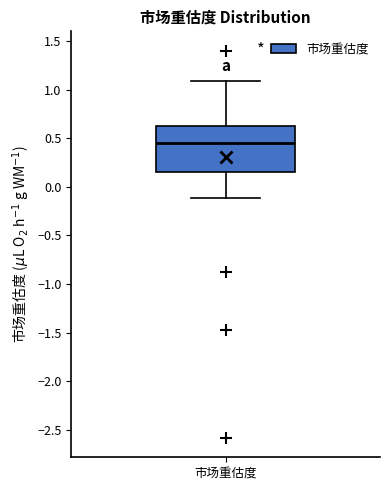

Transcribe this box plot: give where the median line is, the range the box spans, and where the two whiskers end, as read against the y-axis. The values are not printed on the chart, so give them approximately, as read against the axis.

median 0.45, box 0.15 to 0.60, whiskers -0.10 to 1.10